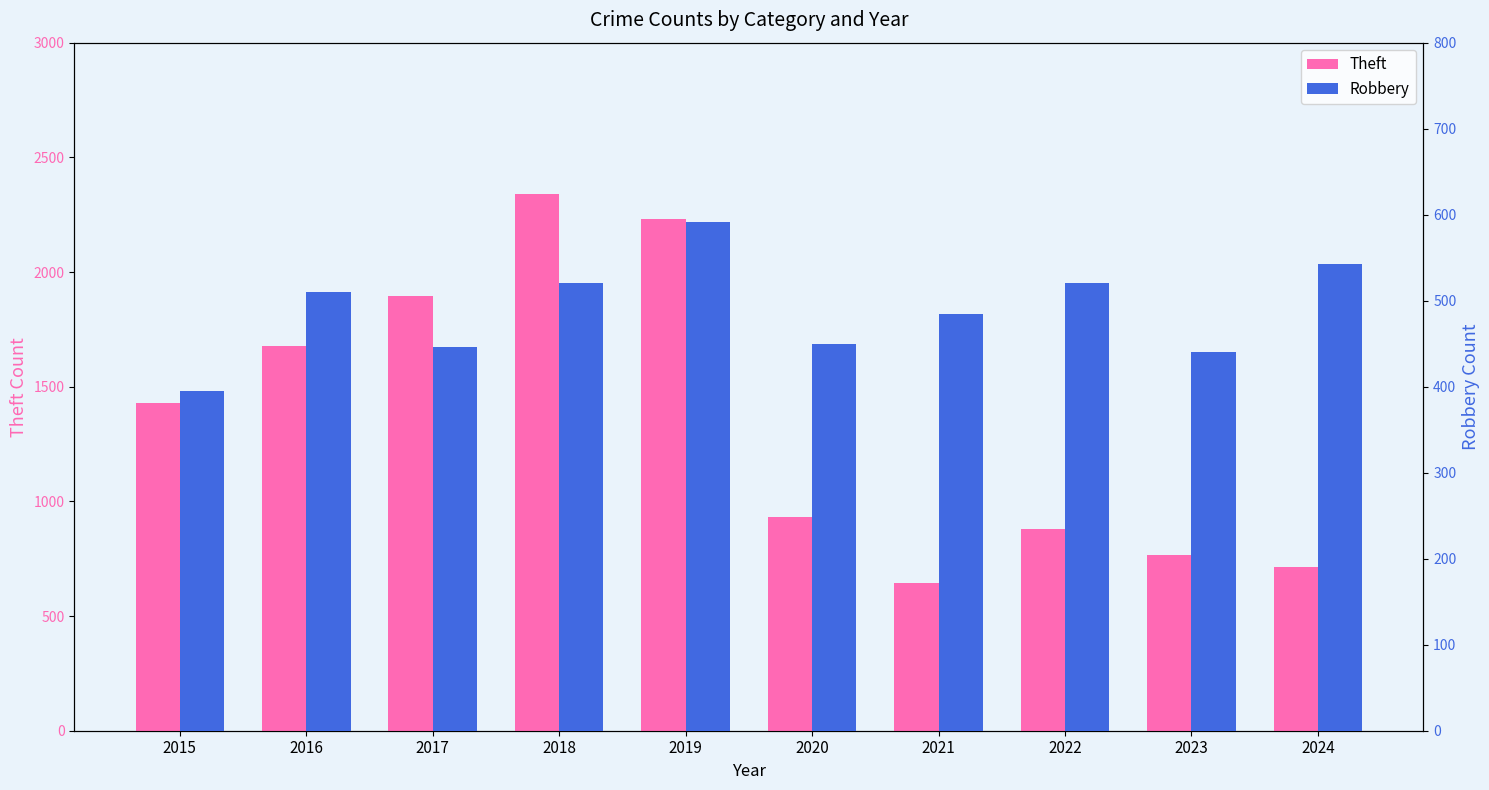

What is the greatest value displayed?

2342